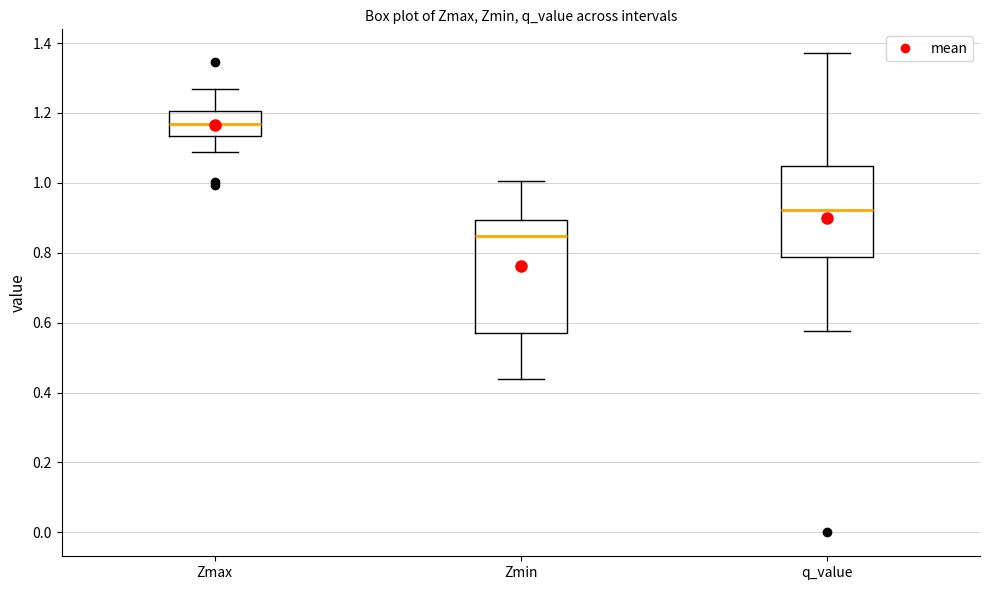

Where does the lower whisker of the box for Zmax end on the y-axis? The values are not printed on the chart, so give them approximately, as read against the axis.

1.08